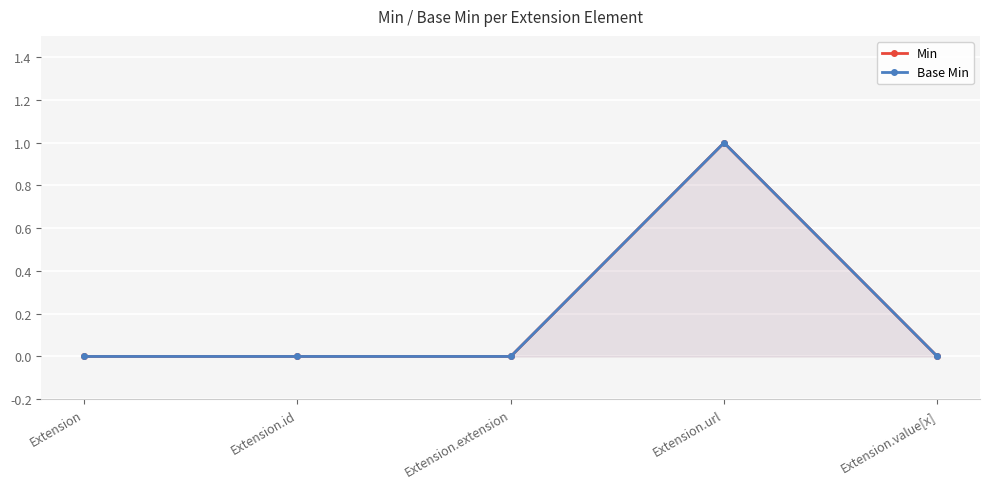

Between Extension and Extension.url, which is larger?

Extension.url